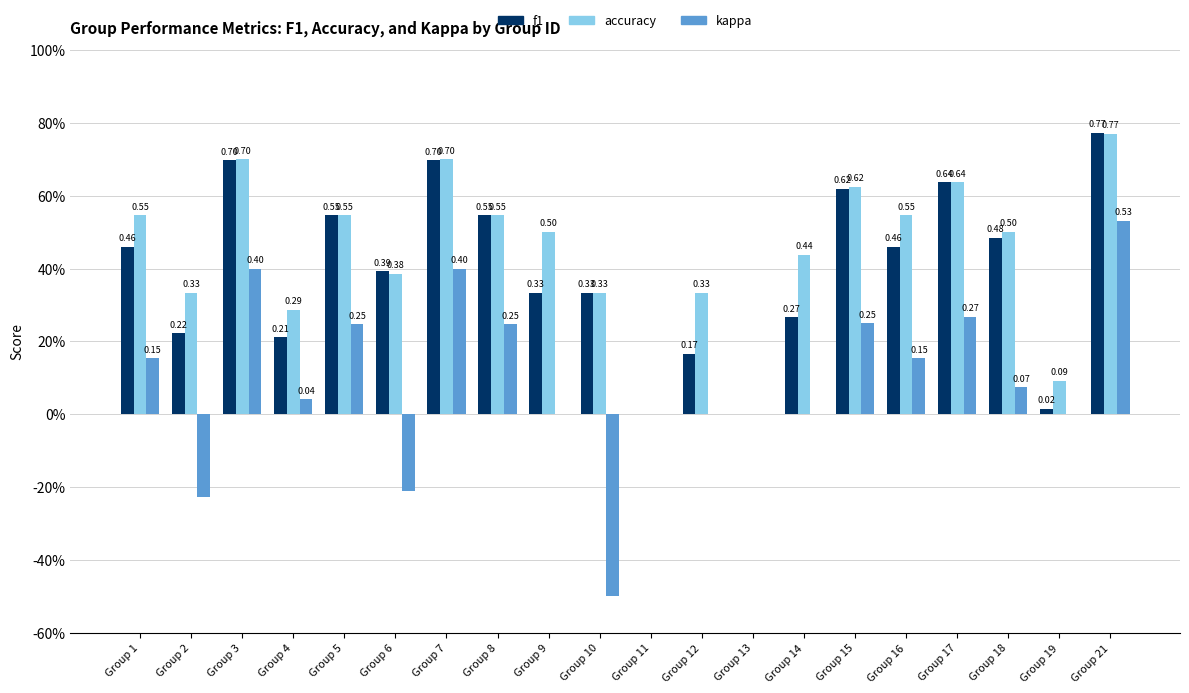

What are all the series names shown in the legend?

f1, accuracy, kappa